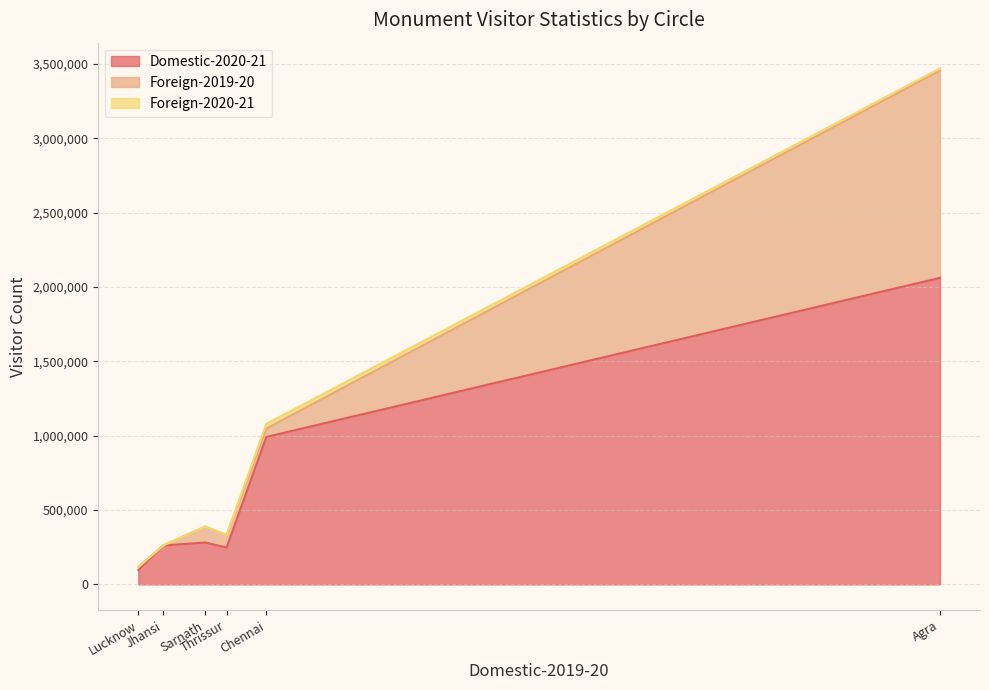

Which series has the widest spread of values?

Domestic-2020-21